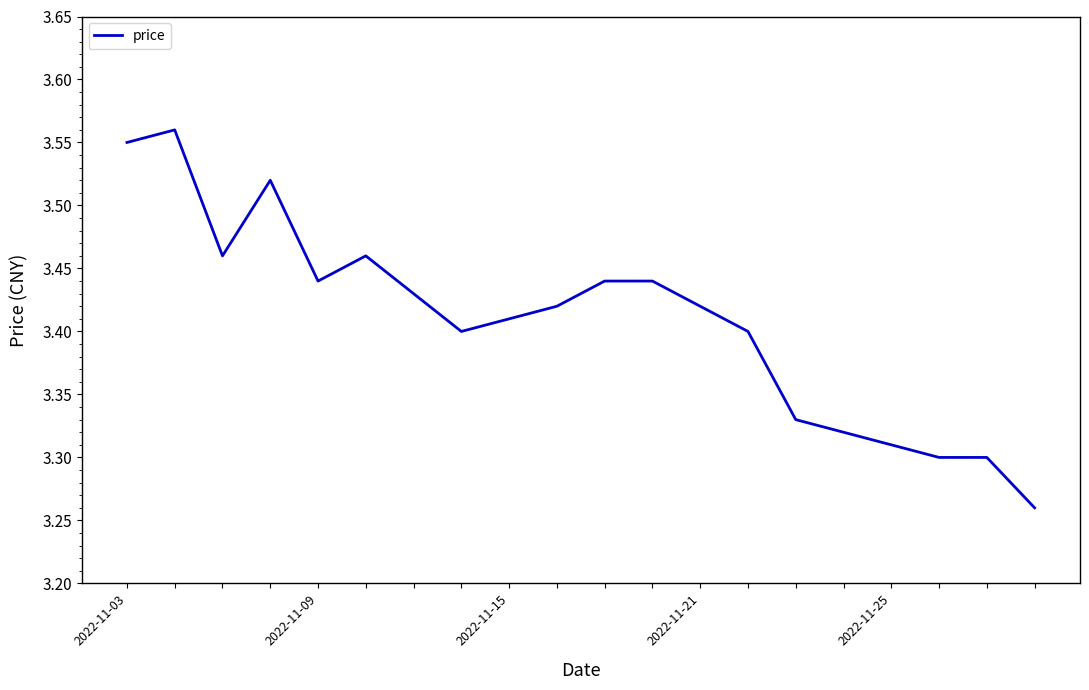

True or false: there are more than 0 points higher than both neighbors.

True